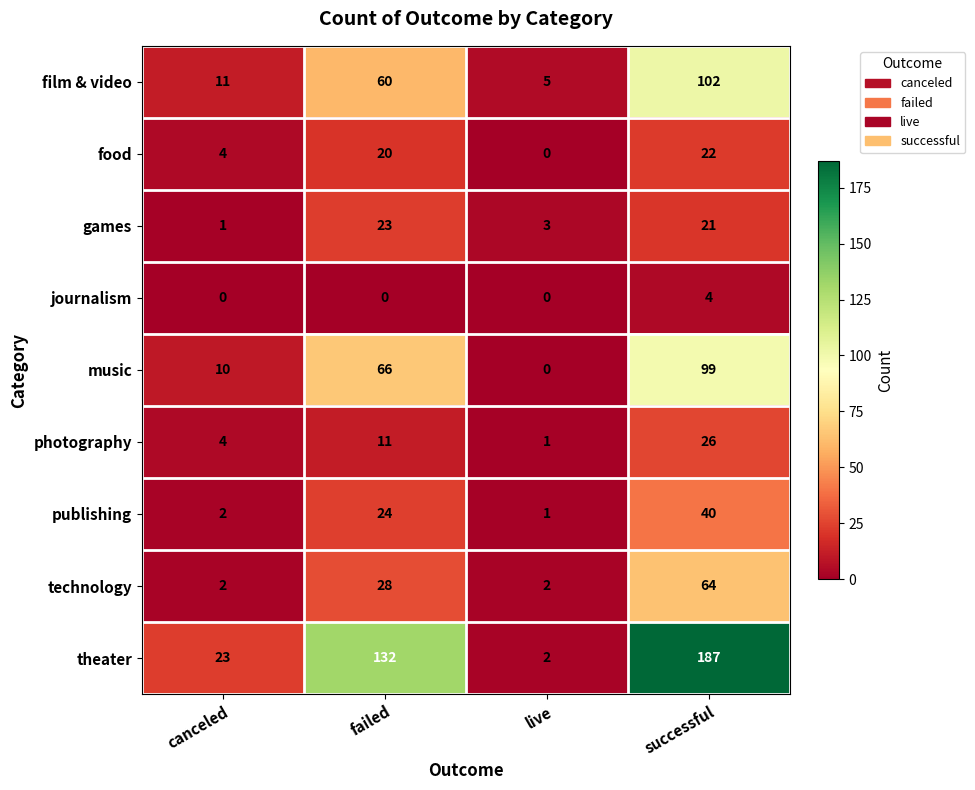

Rank the categories by music value from lowest to highest.

live, canceled, failed, successful